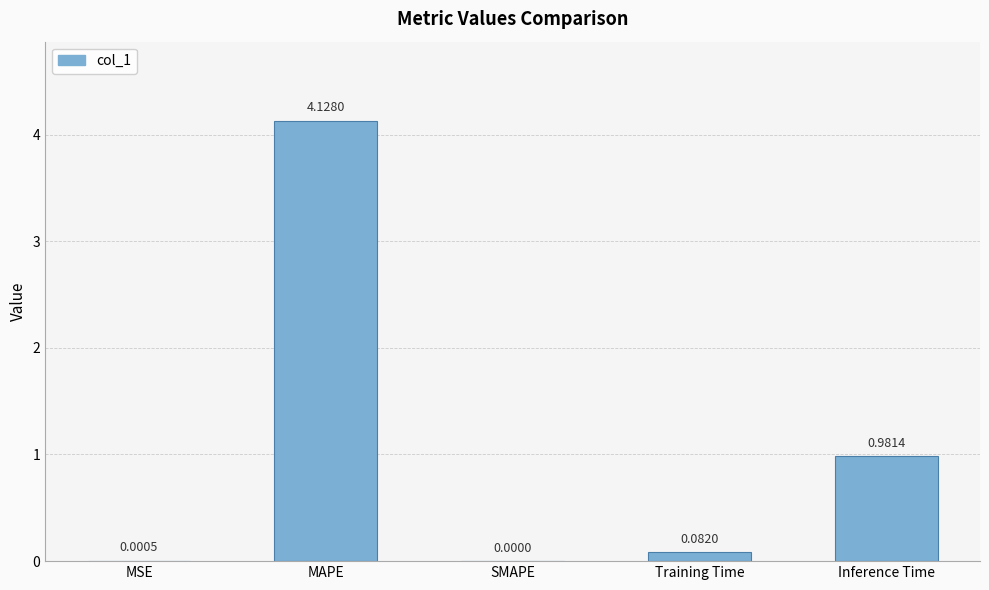

Are the bars horizontal?

No